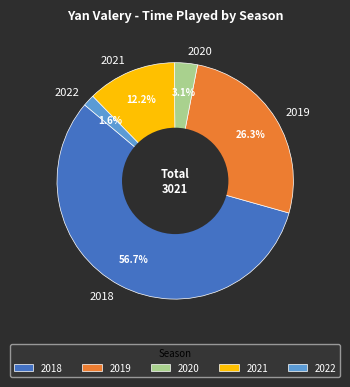

What is the largest slice in the pie chart?

2018